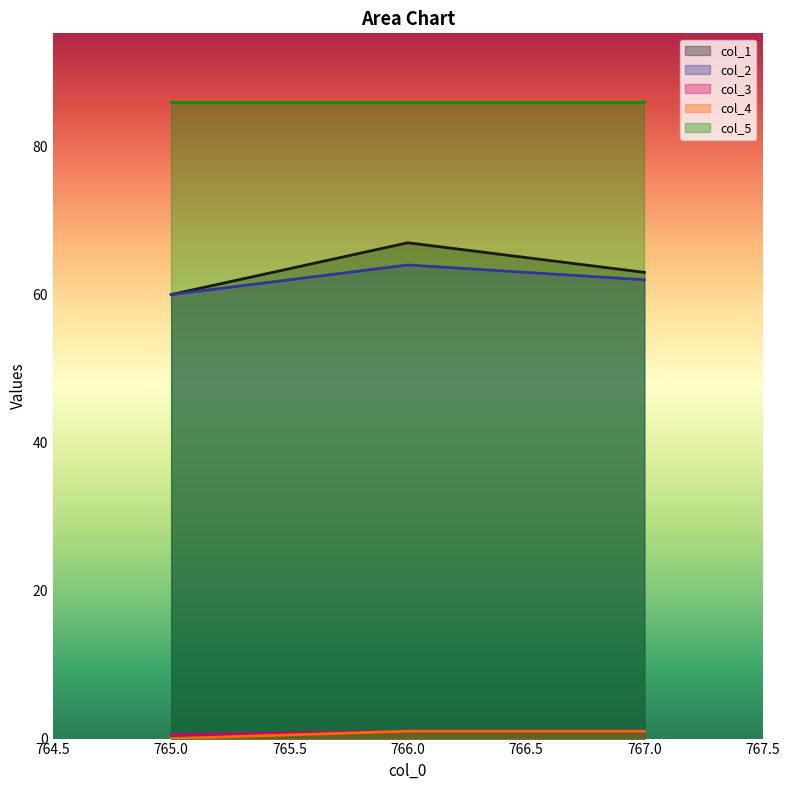

Count the number of categories in the chart.

3